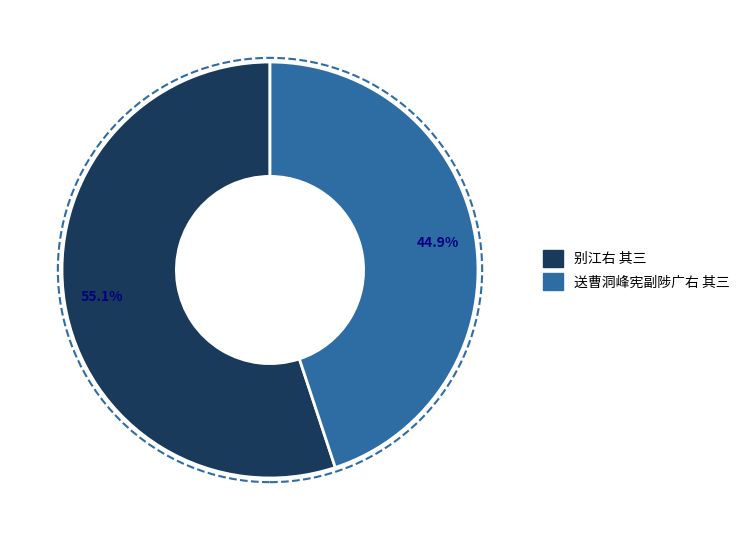

How many slices are in this pie chart?

2